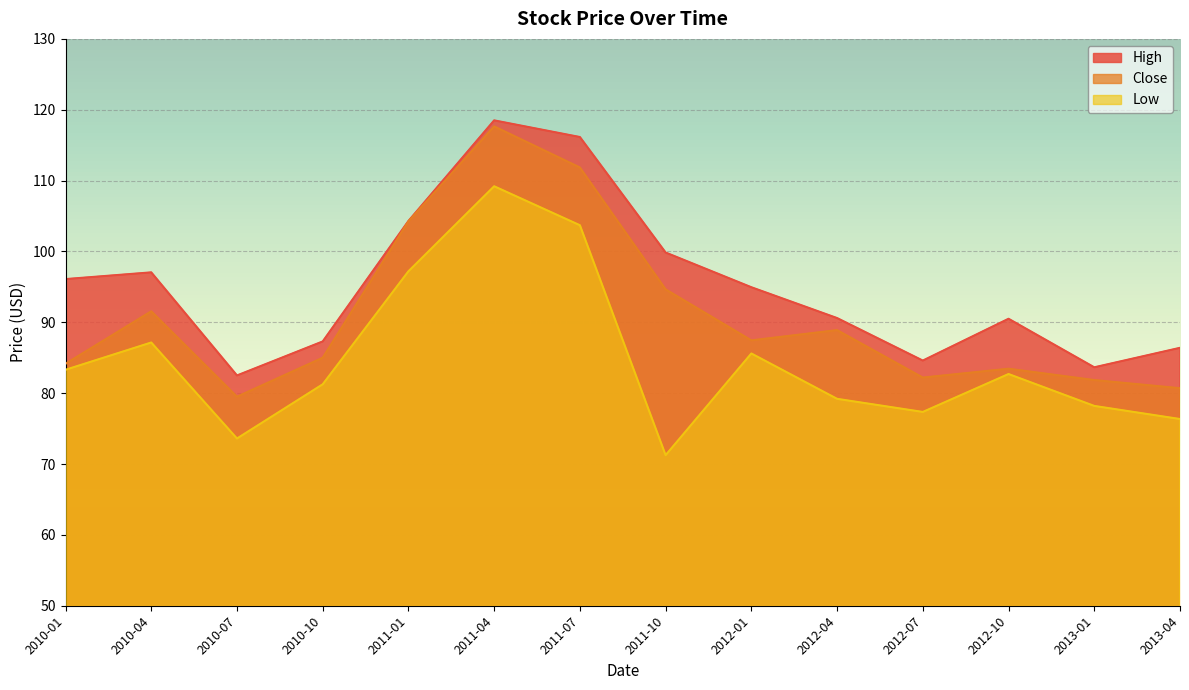

Reading right to left, transcribe all the data shown in this chart.

High: 86.4	83.7	90.5	84.6	90.6	94.9	99.8	116.2	118.5	104.3	87.3	82.5	97.1	96.1
Close: 80.7	81.8	83.4	82.2	88.9	87.4	94.7	111.8	117.7	104.2	85.0	79.5	91.6	84.2
Low: 76.3	78.2	82.7	77.3	79.2	85.6	71.2	103.7	109.2	97.2	81.2	73.6	87.2	83.3